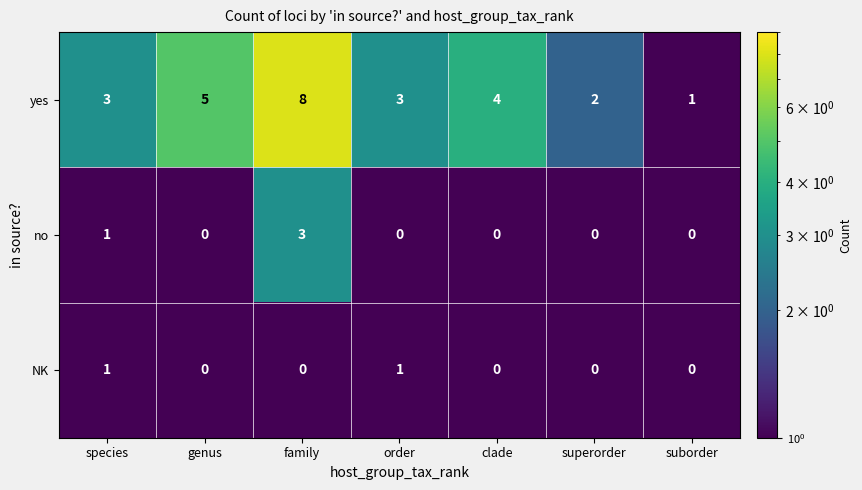

Between order and suborder, which series saw the biggest shift?

yes